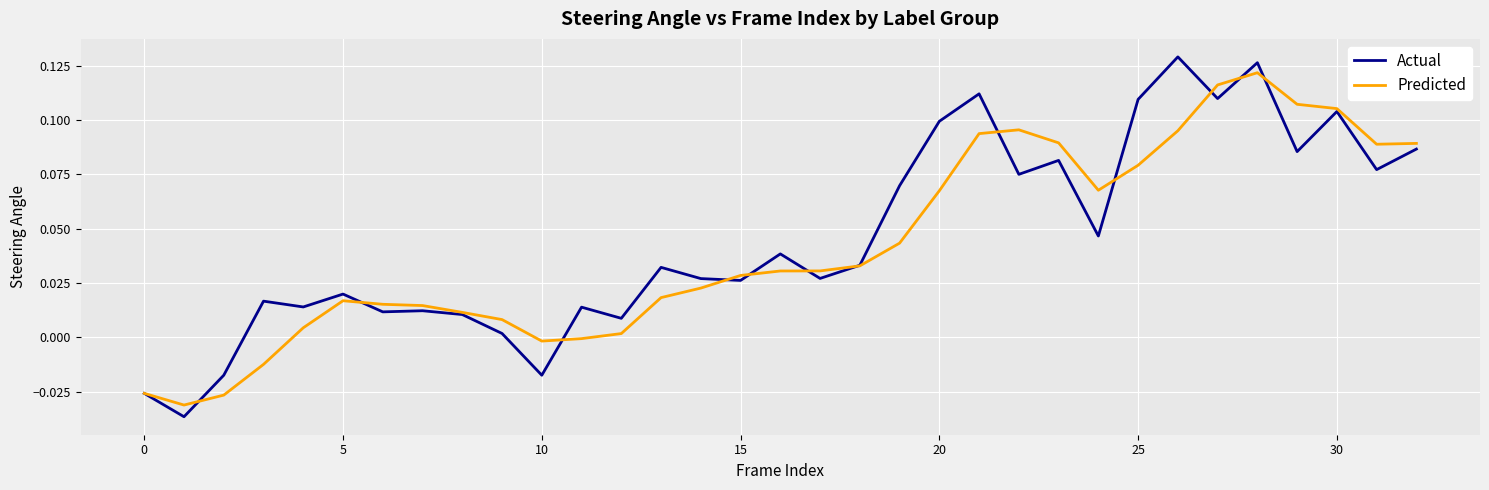

List the series in order of their peak value, lowest first.

Predicted, Actual